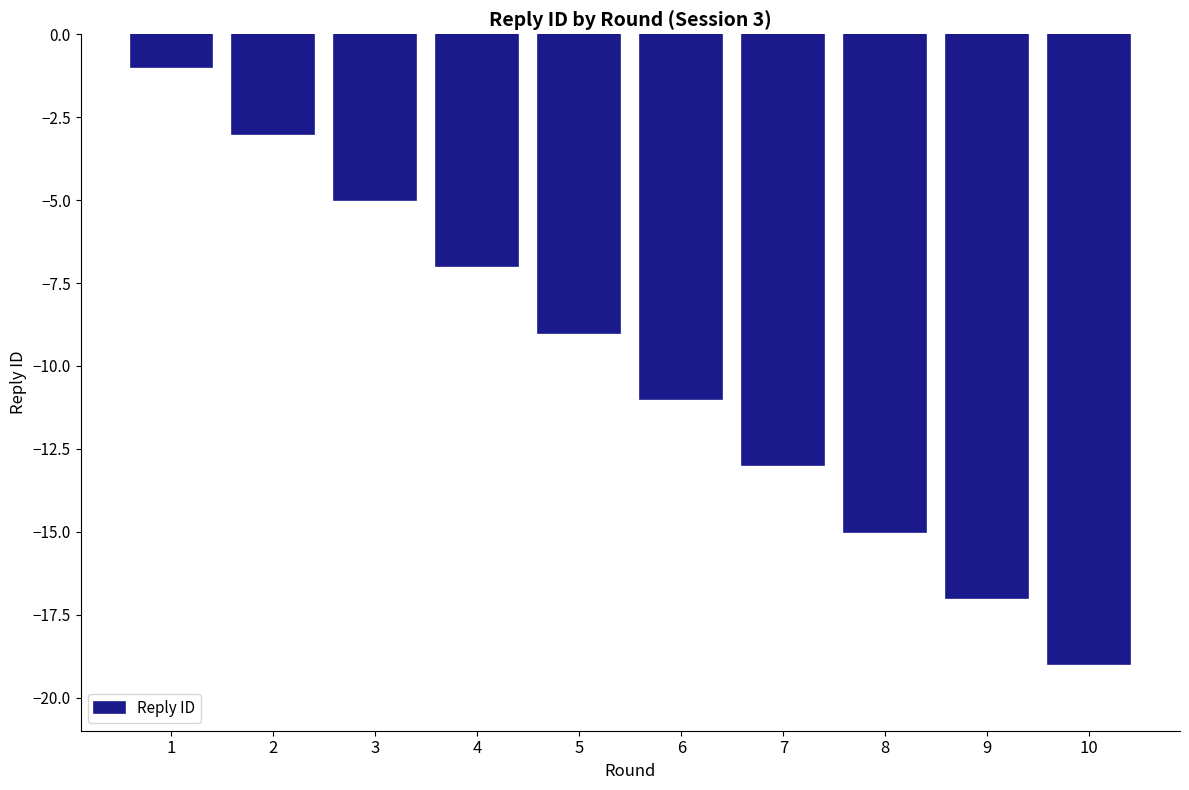

How many data points does each series have?

10